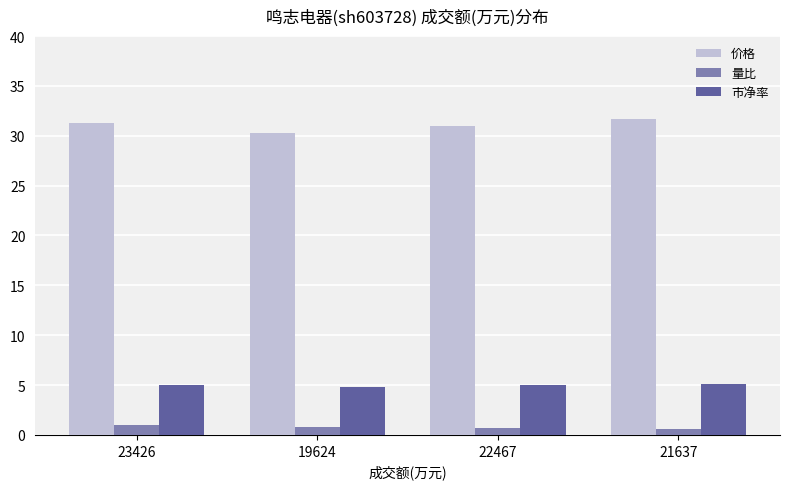

What is the spread (max minus min) of values at 21637?

31.1